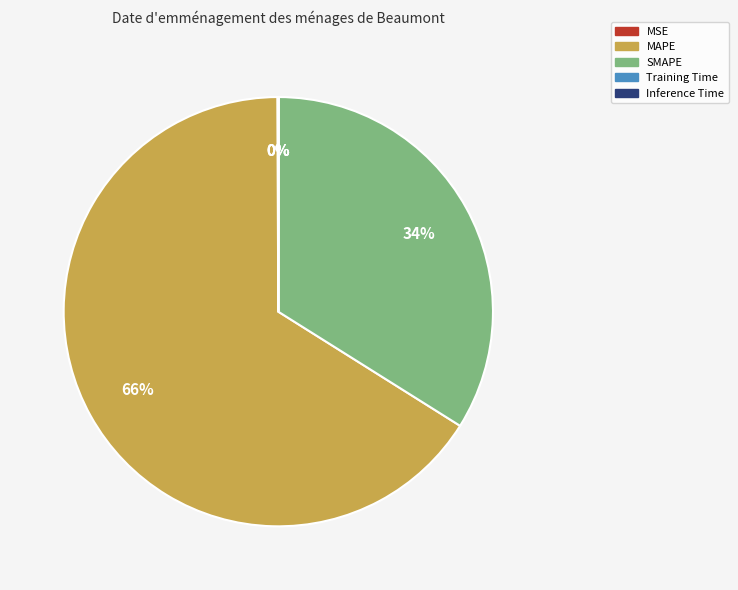

Is it true that SMAPE is 43% of the pie?

False